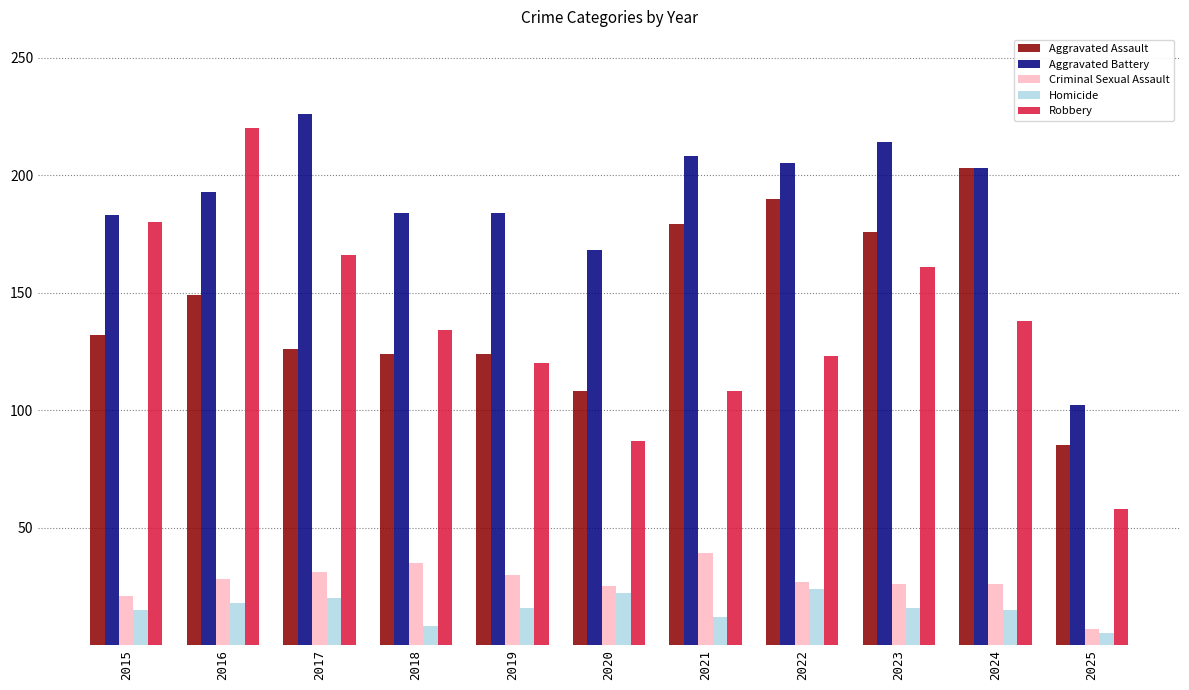

Is it true that Aggravated Assault equals 317 at 2022?

False